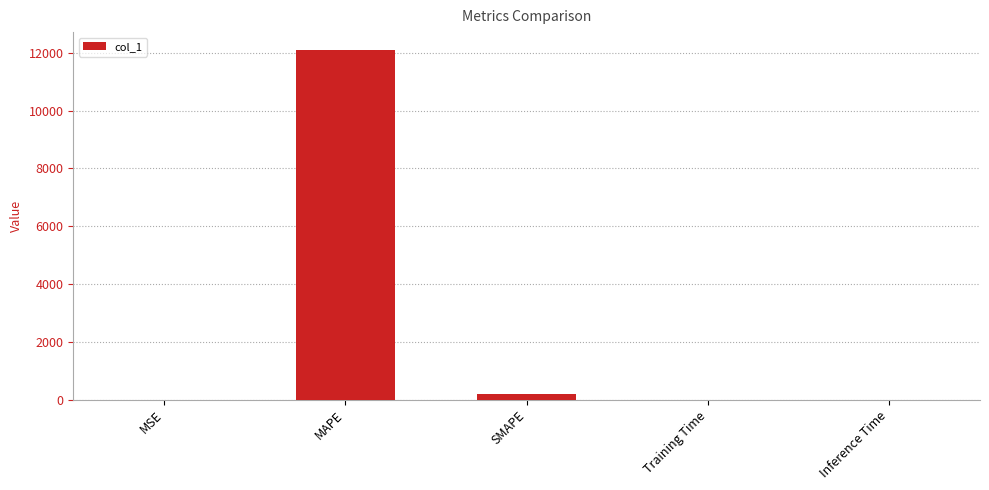

What is the sum of all values?

12309.0